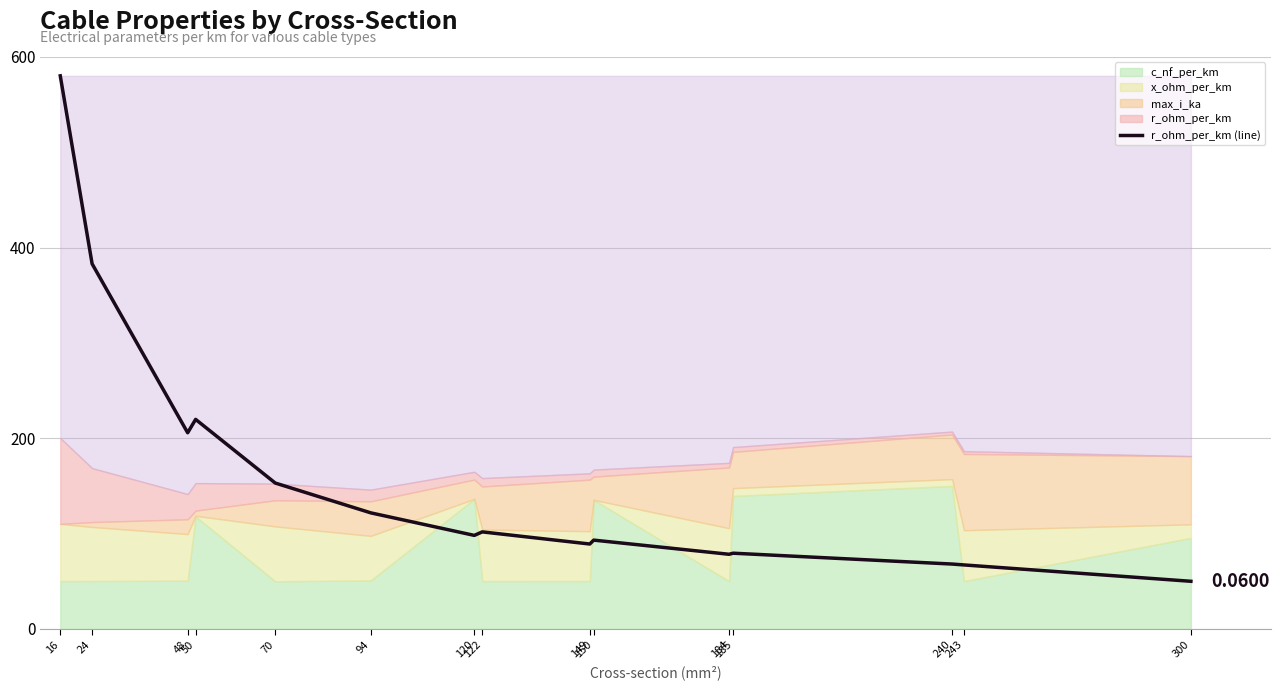

Reading left to right, transcribe all the data shown in this chart.

580.0	382.9	205.7	219.8	153.0	121.8	98.1	101.8	89.1	93.2	78.3	79.5	68.1	67.2	50.0